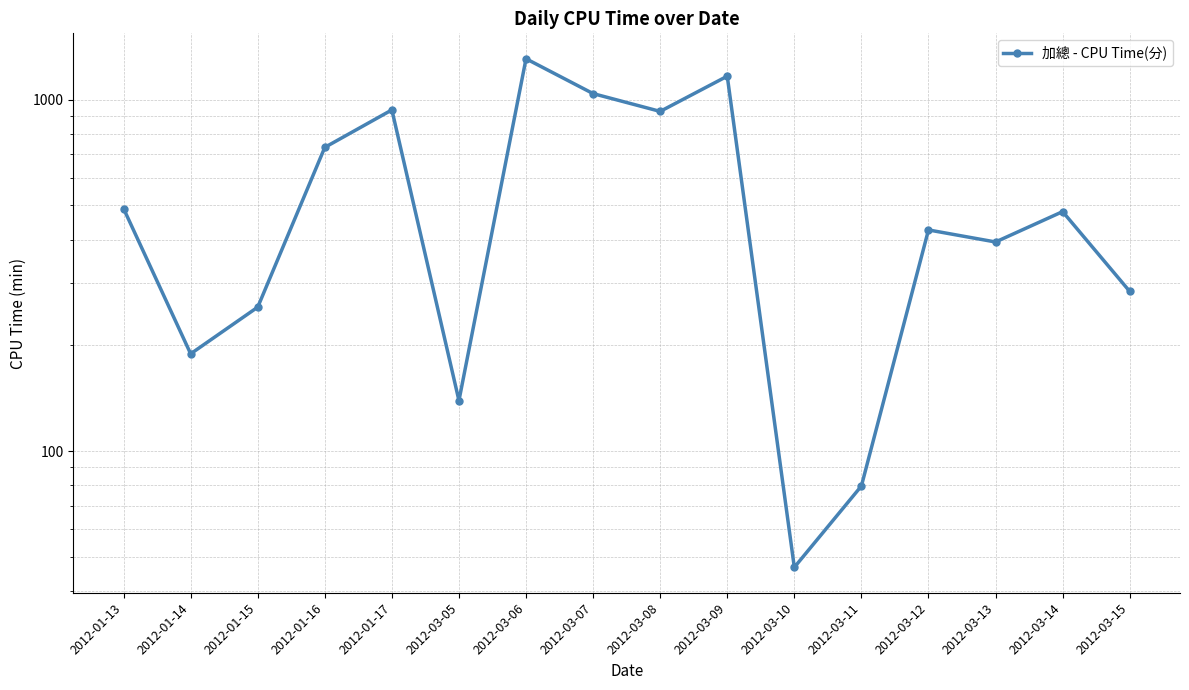

List the labels in order of value, largest first.

2012-03-06, 2012-03-09, 2012-03-07, 2012-01-17, 2012-03-08, 2012-01-16, 2012-01-13, 2012-03-14, 2012-03-12, 2012-03-13, 2012-03-15, 2012-01-15, 2012-01-14, 2012-03-05, 2012-03-11, 2012-03-10